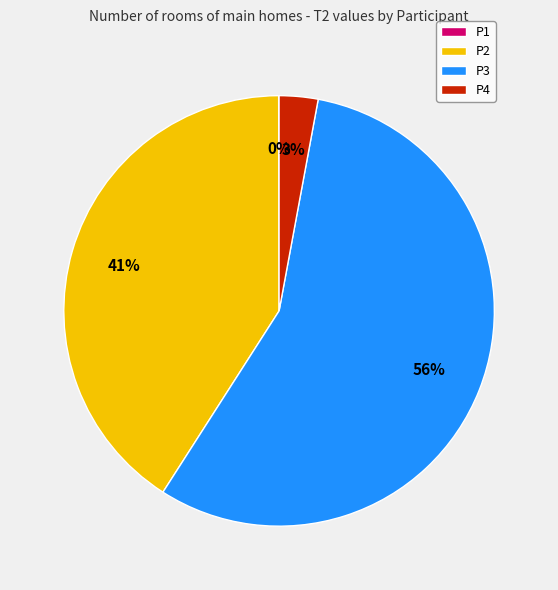

Is there any slice that represents more than half of the pie?

Yes